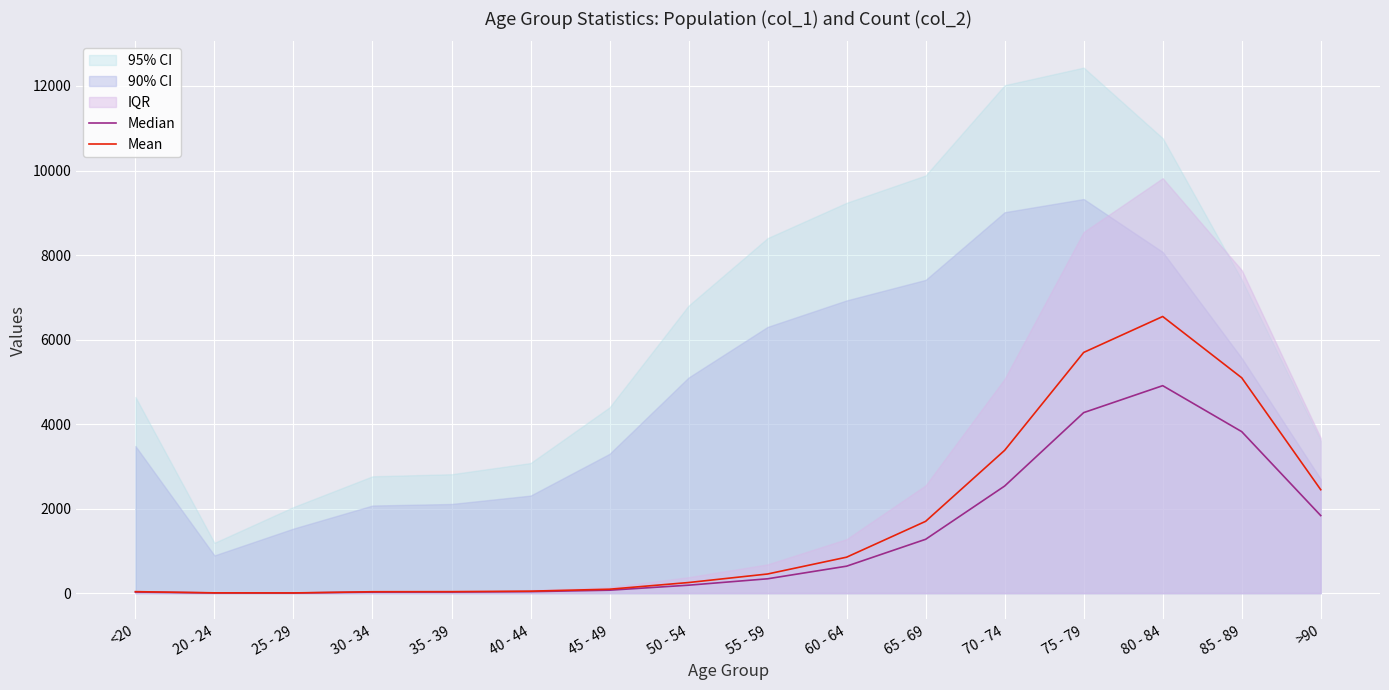

Count the number of categories in the chart.

16